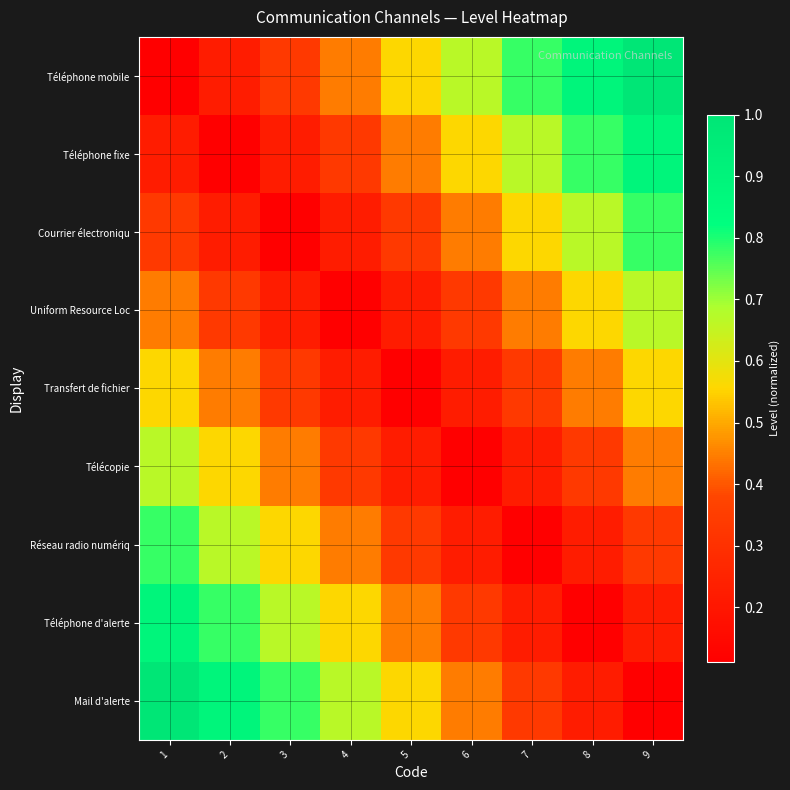

At which category is the sum across all series the highest?

1